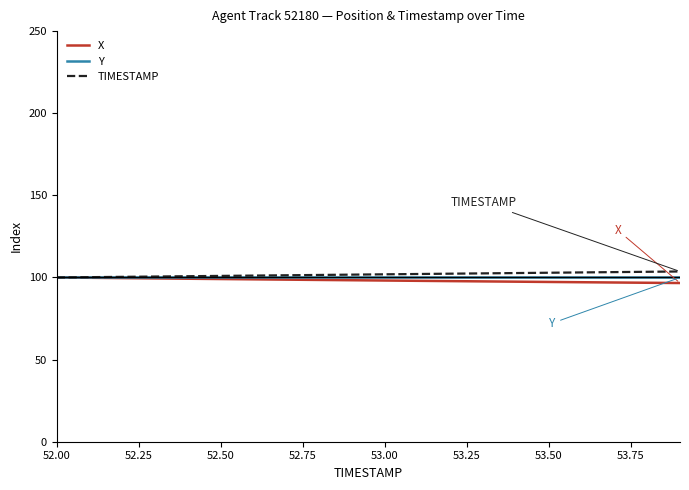

What is the smallest value displayed?

96.6